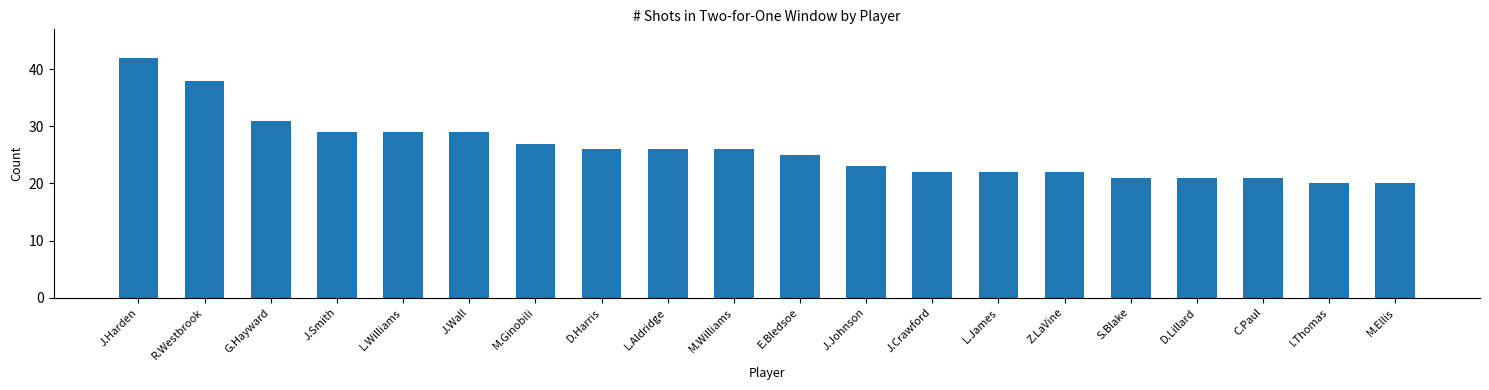

Reading left to right, list all the values displayed in this chart.

J.Harden=42	R.Westbrook=38	G.Hayward=31	J.Smith=29	L.Williams=29	J.Wall=29	M.Ginobili=27	D.Harris=26	L.Aldridge=26	M.Williams=26	E.Bledsoe=25	J.Johnson=23	J.Crawford=22	L.James=22	Z.LaVine=22	S.Blake=21	D.Lillard=21	C.Paul=21	I.Thomas=20	M.Ellis=20